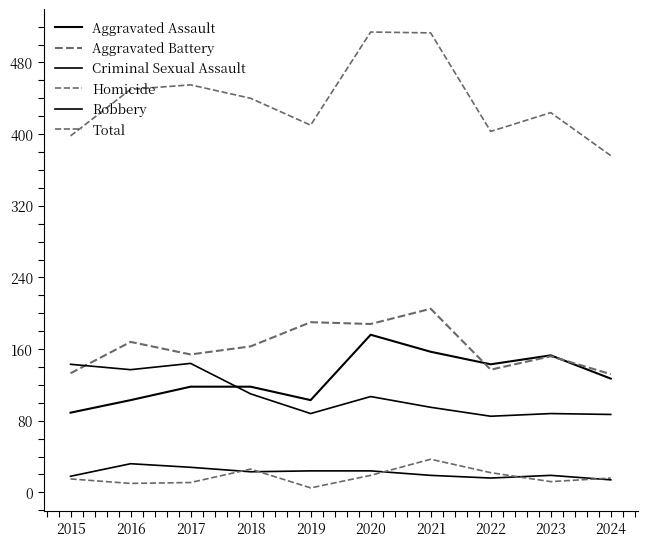

The value of Robbery at 2024 is 87. True or false?

True